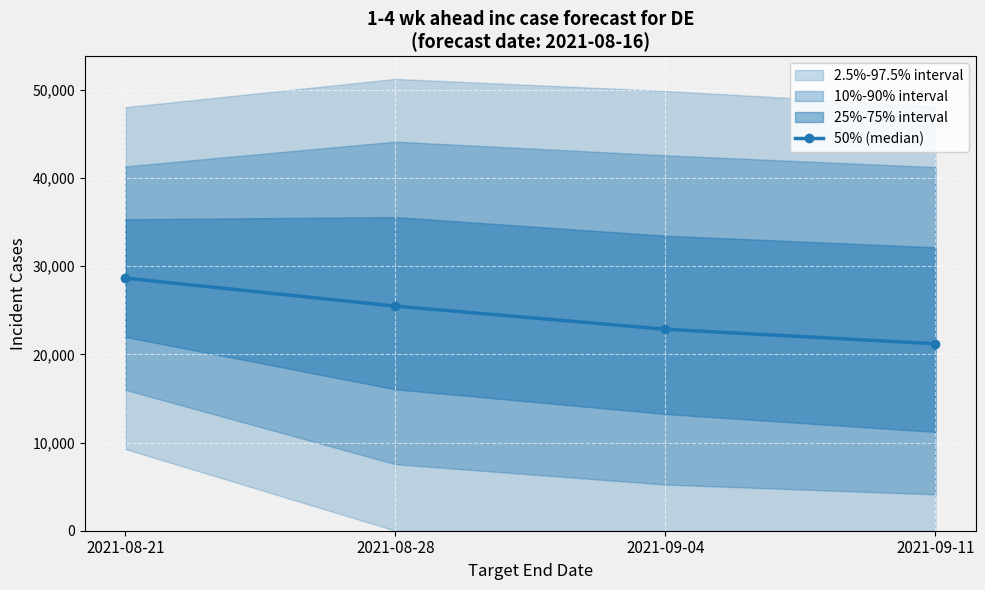

The value at 2021-08-21 is 28645. True or false?

True